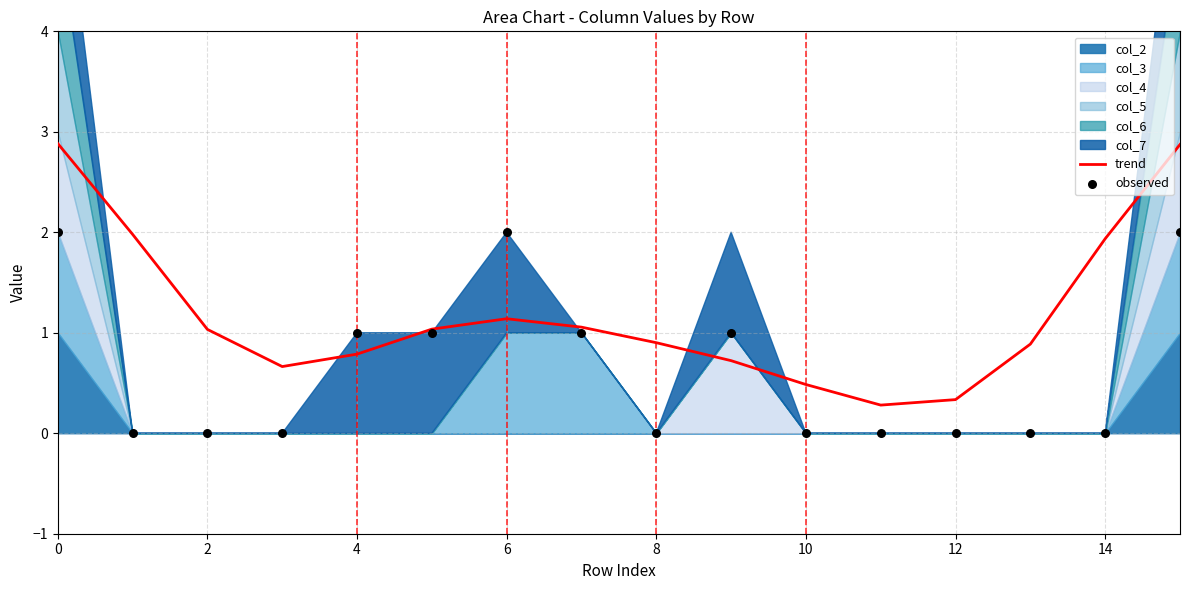

Which series contains the lowest Y value?

observed